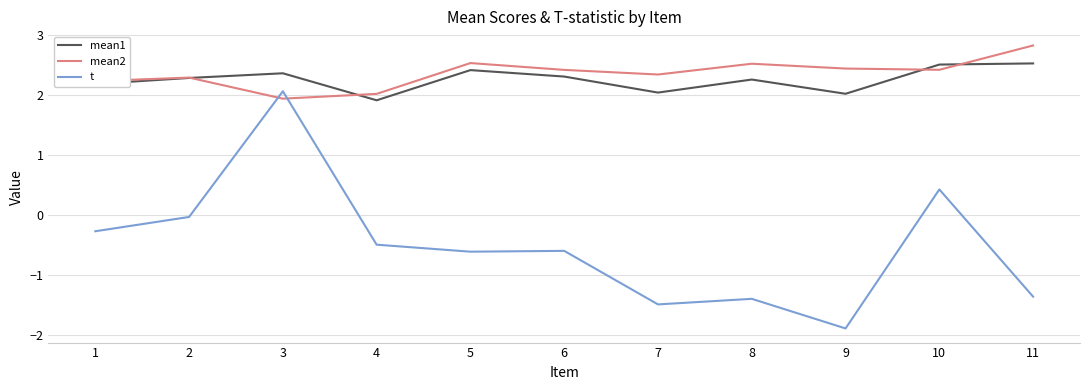

True or false: t and mean1 cross at least once.

False